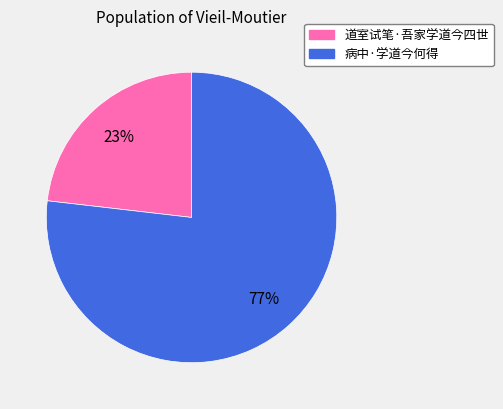

To the nearest percent, what percentage of the pie is 道室试笔·吾家学道今四世?

23%